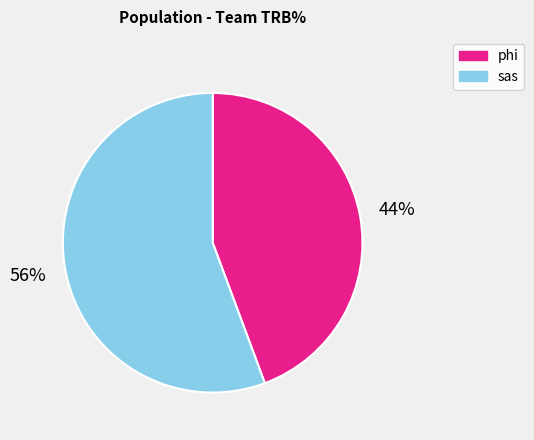

Which has a higher value, sas or phi?

sas